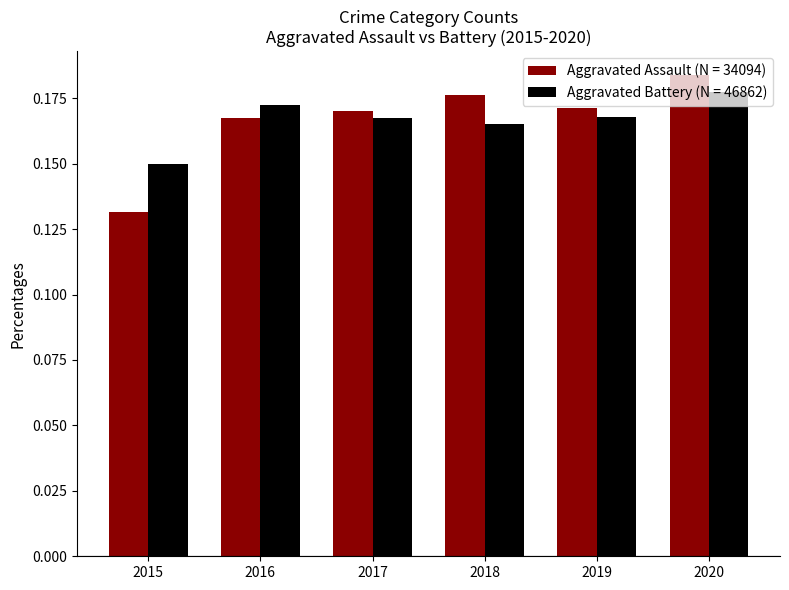

What is the sum of all Aggravated Assault (N = 34094) values?

1.0